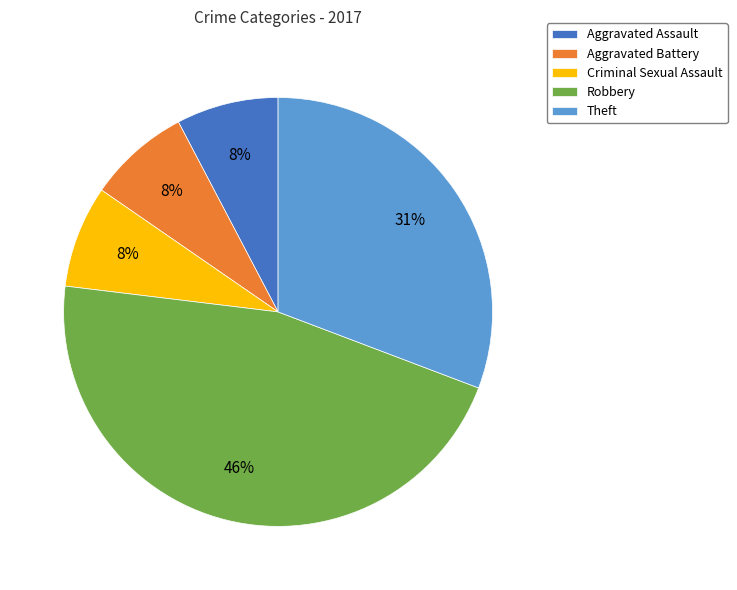

Which category has the biggest portion of the pie?

Robbery